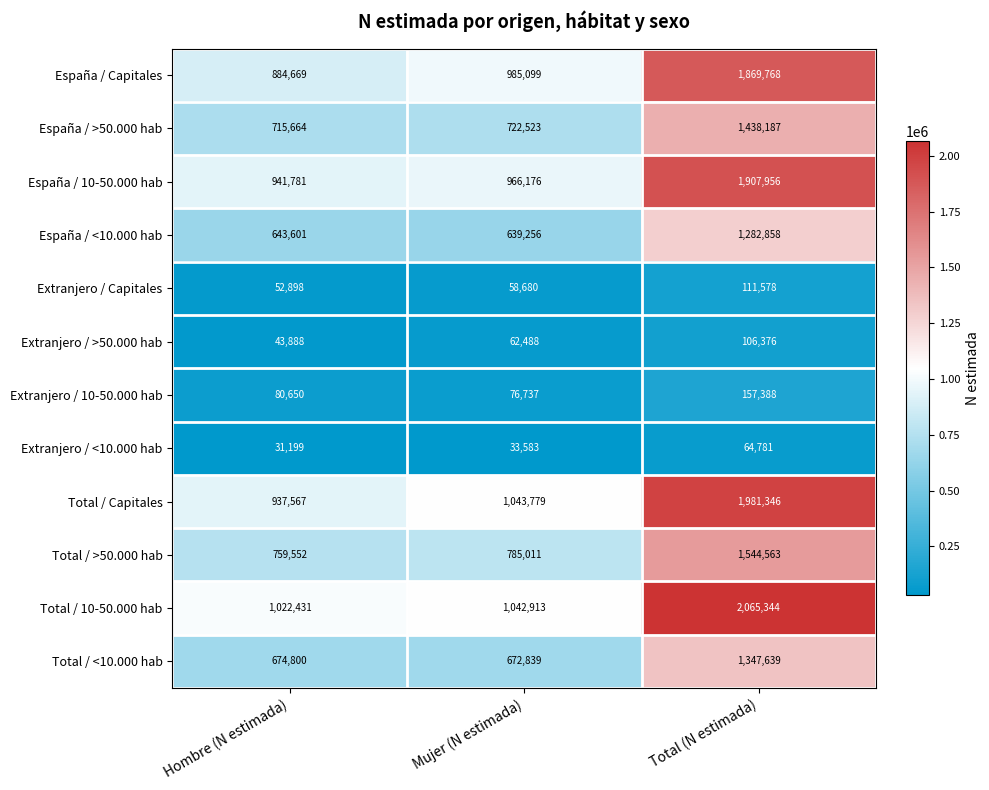

How many data points does each series have?

3